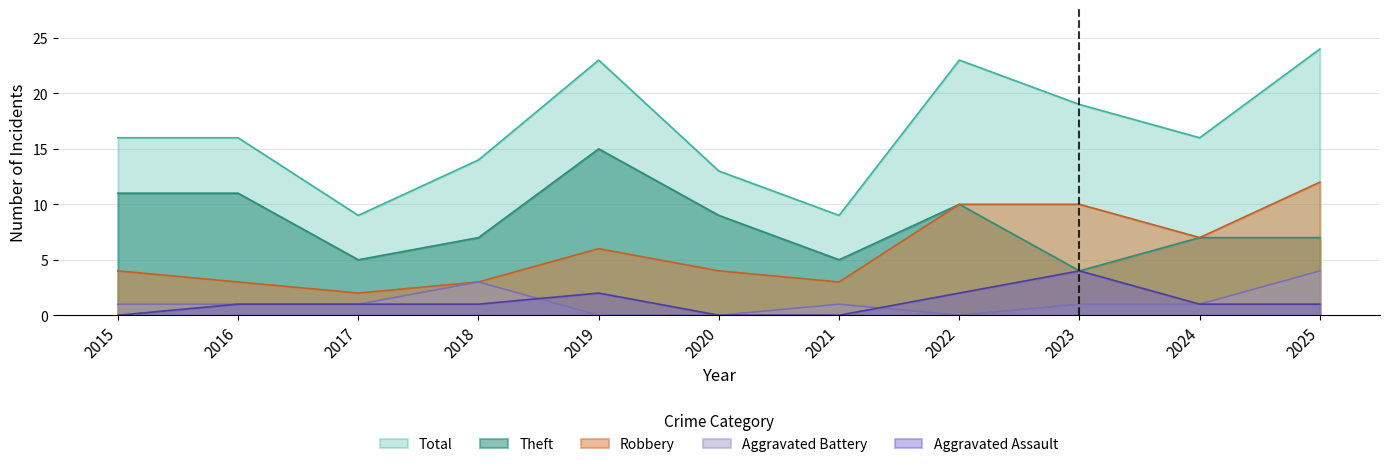

What is the total value across all series at 2015?

32